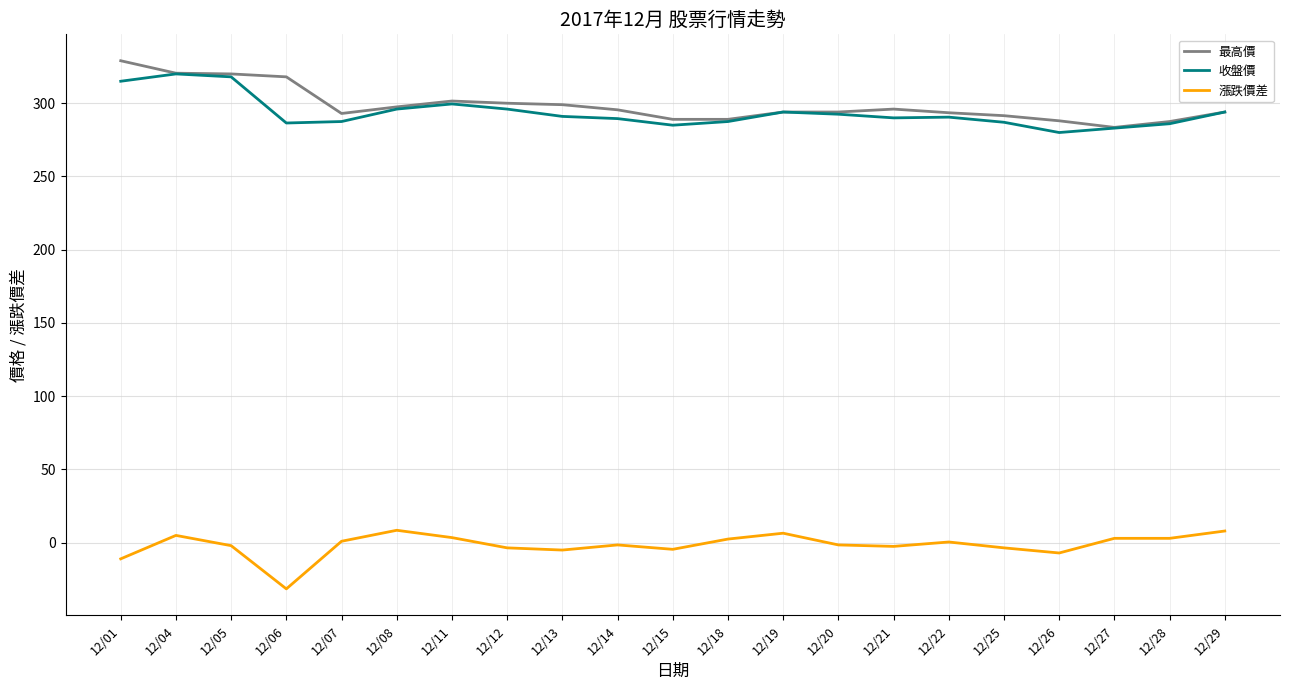

The 收盤價 series shows 315.0 at 12/01. True or false?

True